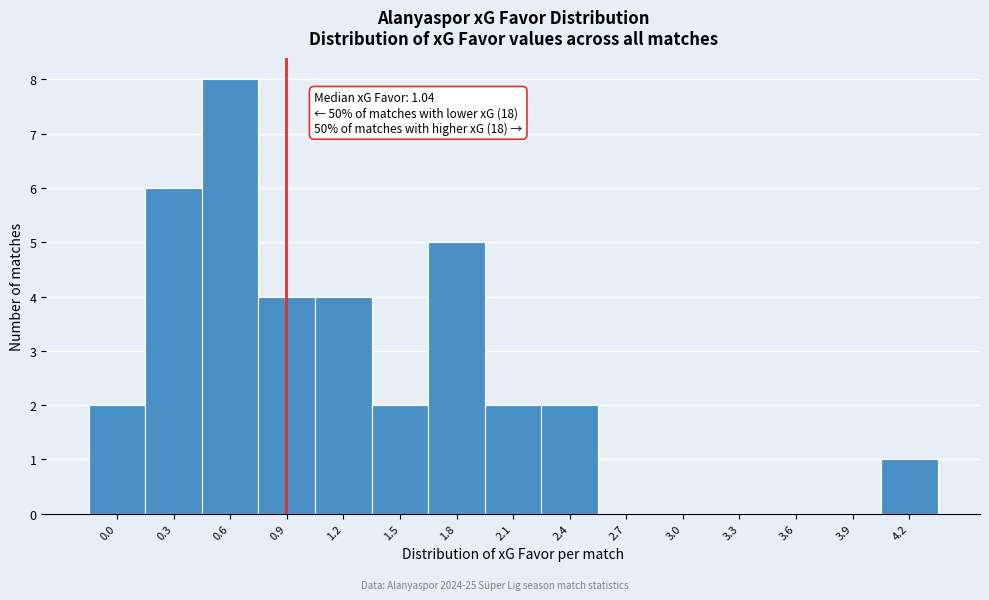

Reading left to right, transcribe all the data shown in this chart.

0.0=2	0.3=6	0.6=8	0.9=4	1.2=4	1.5=2	1.8=5	2.1=2	2.4=2	2.7=0	3.0=0	3.3=0	3.6=0	3.9=0	4.2=1